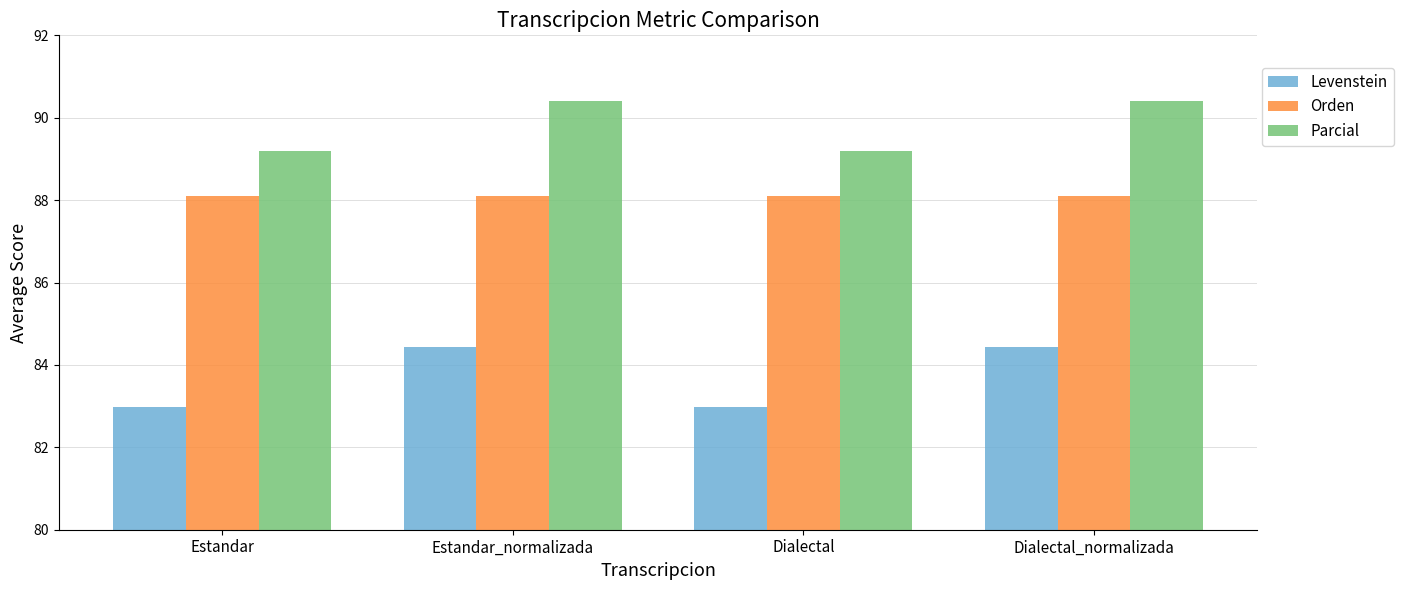

What is the spread (max minus min) of values at Estandar_normalizada?

6.0